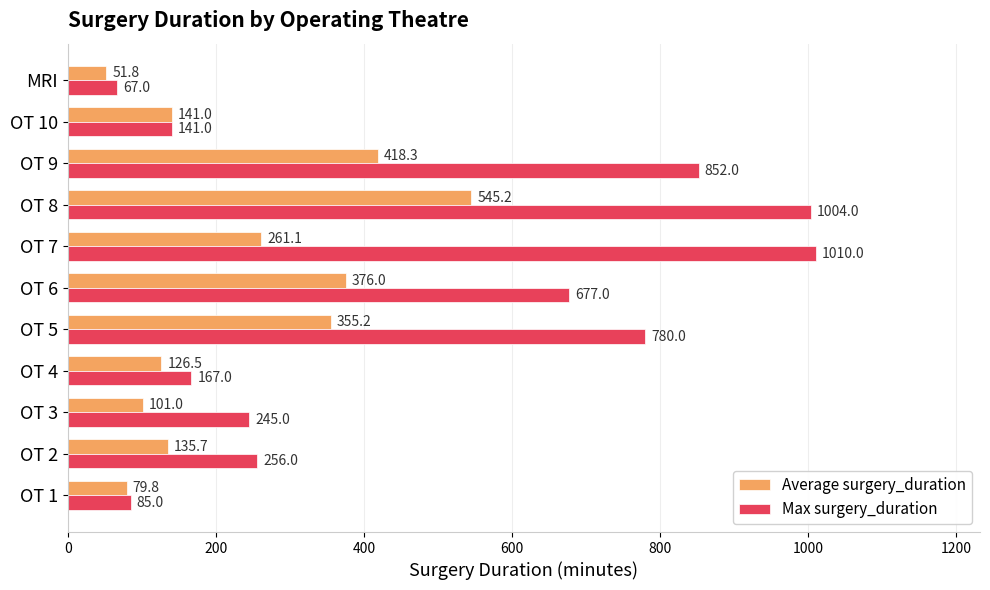

At which label is Max surgery_duration closest to 538?

OT 6